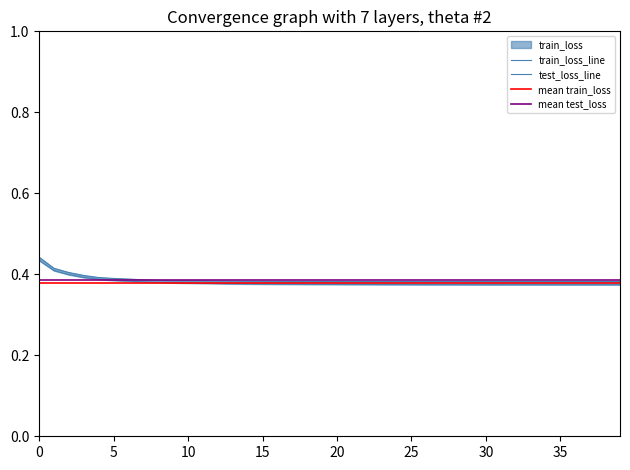

What is the value of the train_loss point at the 36th from the left?

0.4